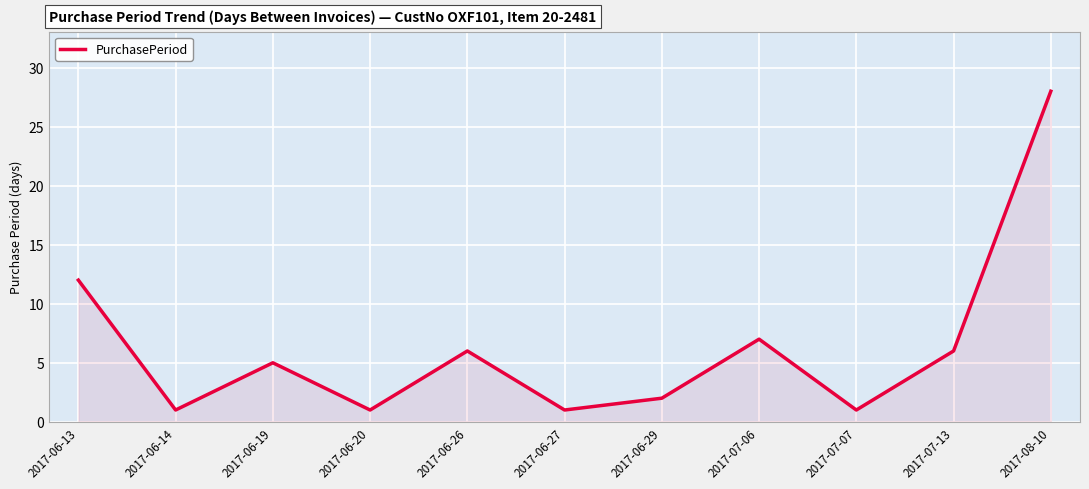

Which label corresponds to the largest value in the chart?

2017-08-10